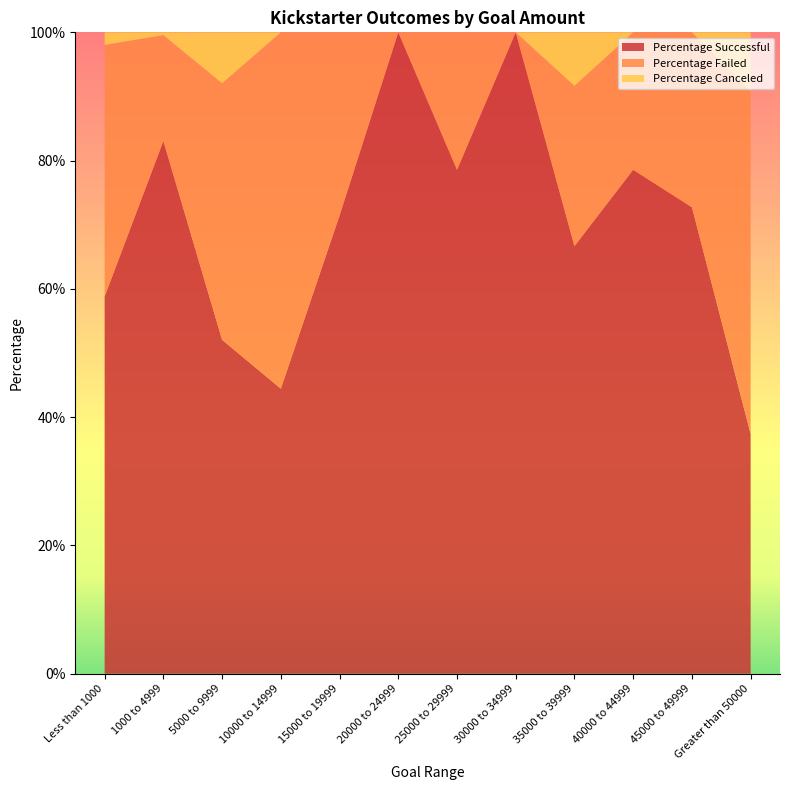

Reading left to right, transcribe all the data shown in this chart.

Percentage Successful: Less than 1000=0.6	1000 to 4999=0.8	5000 to 9999=0.5	10000 to 14999=0.4	15000 to 19999=0.7	20000 to 24999=1.0	25000 to 29999=0.8	30000 to 34999=1.0	35000 to 39999=0.7	40000 to 44999=0.8	45000 to 49999=0.7	Greater than 50000=0.4
Percentage Failed: Less than 1000=0.4	1000 to 4999=0.2	5000 to 9999=0.4	10000 to 14999=0.6	15000 to 19999=0.3	20000 to 24999=0.0	25000 to 29999=0.2	30000 to 34999=0.0	35000 to 39999=0.2	40000 to 44999=0.2	45000 to 49999=0.3	Greater than 50000=0.5
Percentage Canceled: Less than 1000=0.0	1000 to 4999=0.0	5000 to 9999=0.1	10000 to 14999=0.0	15000 to 19999=0.0	20000 to 24999=0.0	25000 to 29999=0.0	30000 to 34999=0.0	35000 to 39999=0.1	40000 to 44999=0.0	45000 to 49999=0.0	Greater than 50000=0.1